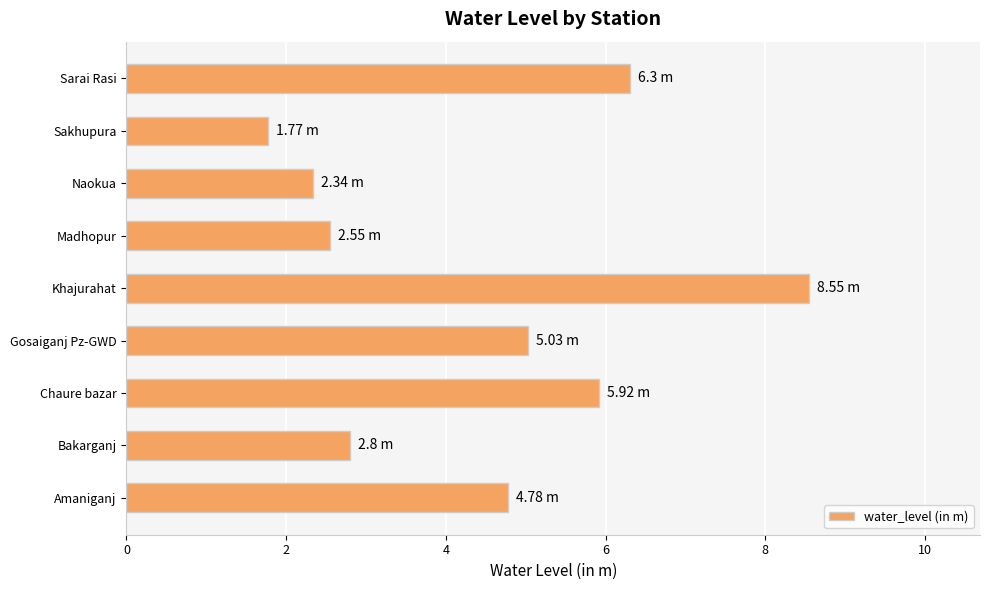

What is the sum of the values at Bakarganj and Gosaiganj Pz-GWD?

7.8